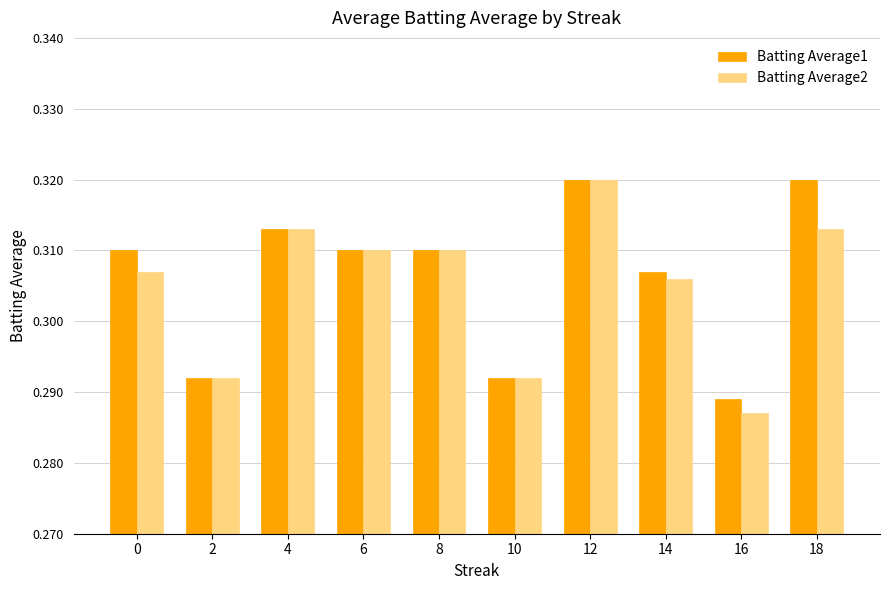

At how many categories does at least one series exceed 0?

10